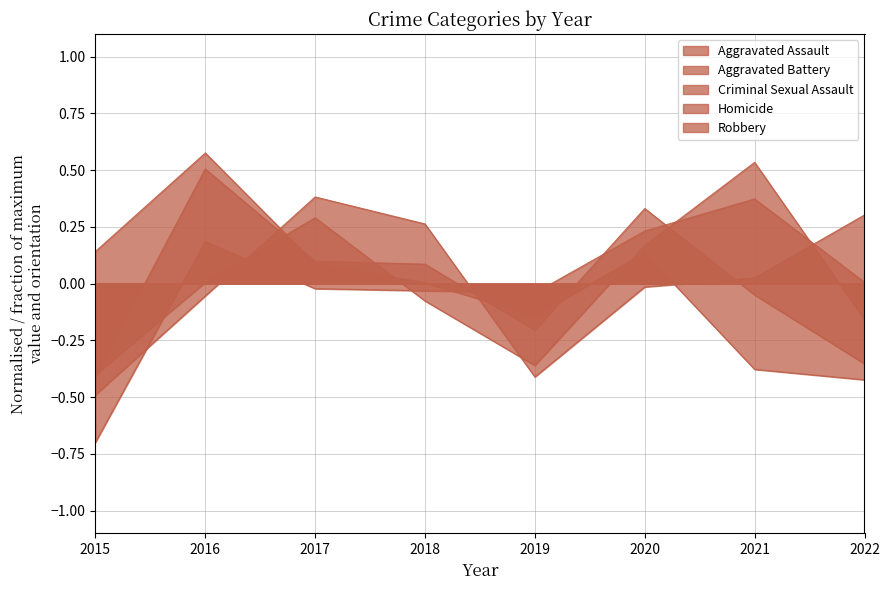

In Homicide, how many points are higher than both neighbors (excluding endpoints)?

2